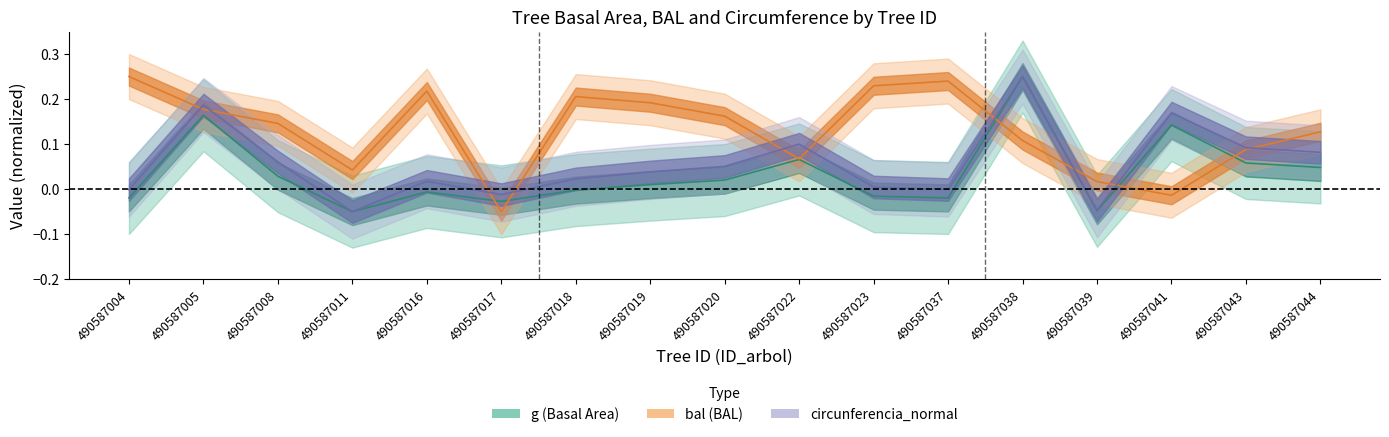

What is the difference between the second highest and second lowest values in the circunferencia_normal series?

0.2